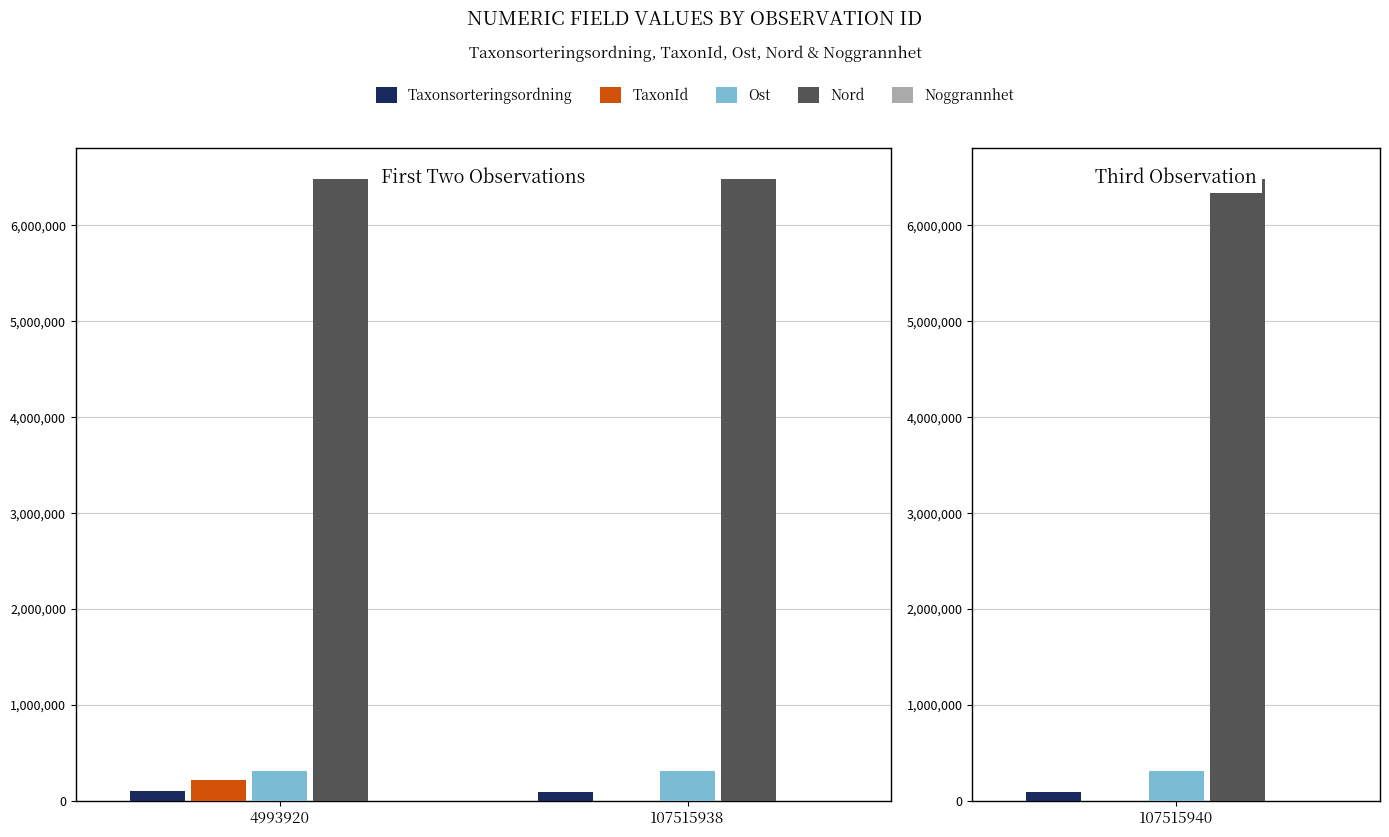

What is the spread (max minus min) of values at 107515938?

6482117.7